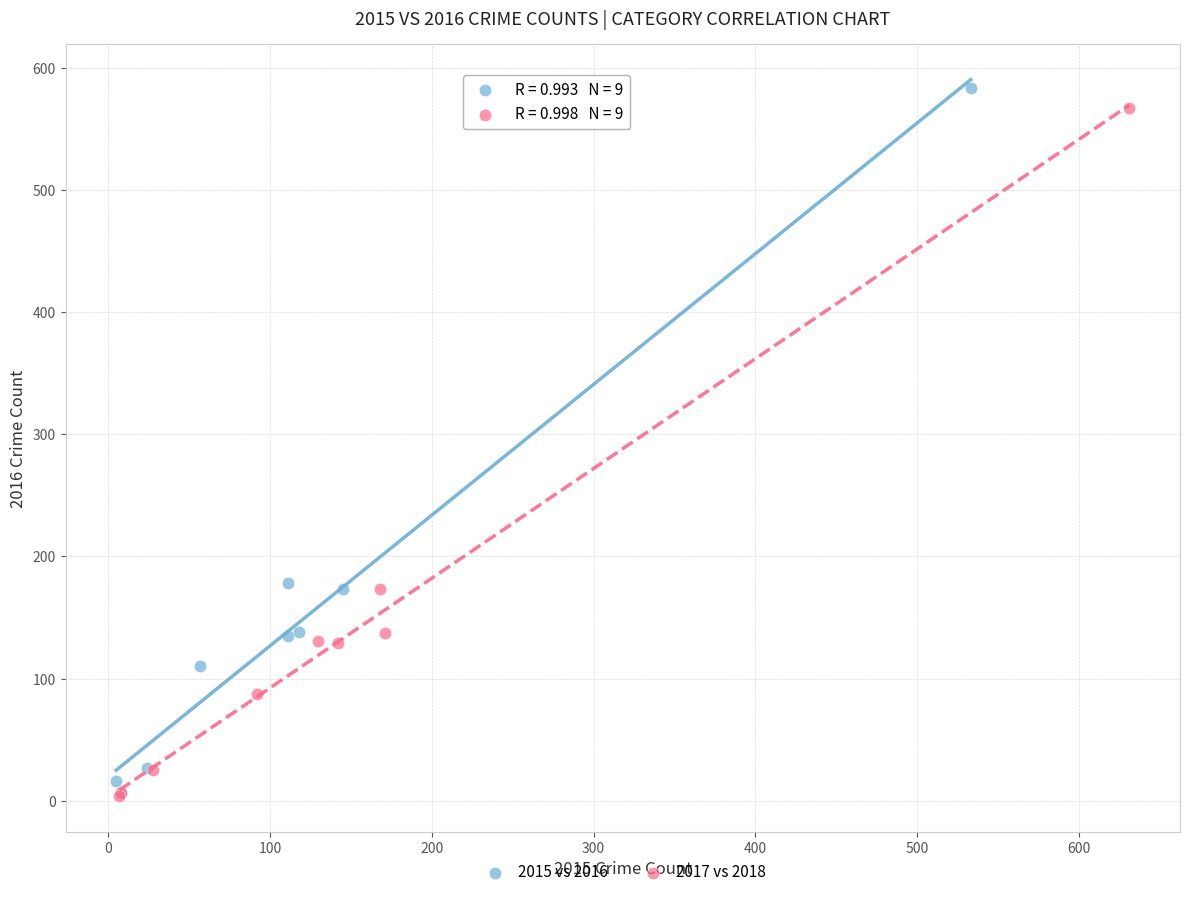

Which series has the largest Y range (max minus min)?

2015 vs 2016